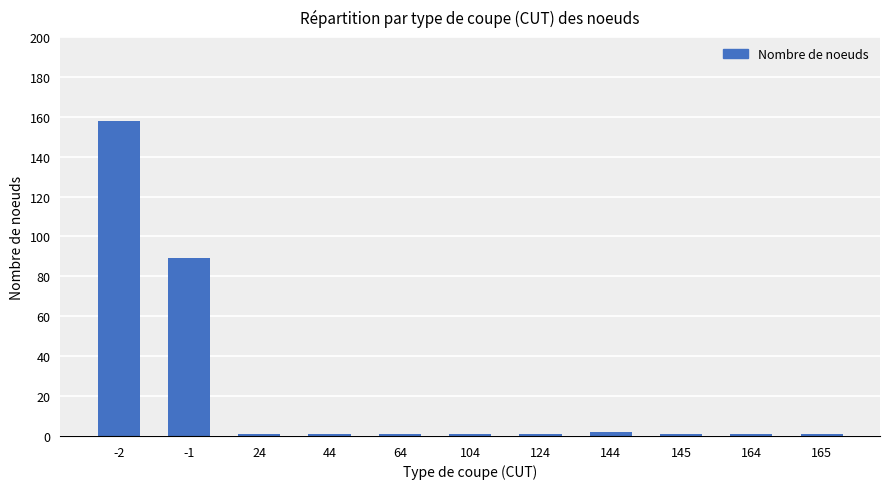

True or false: the data shows 1 at 64.

True